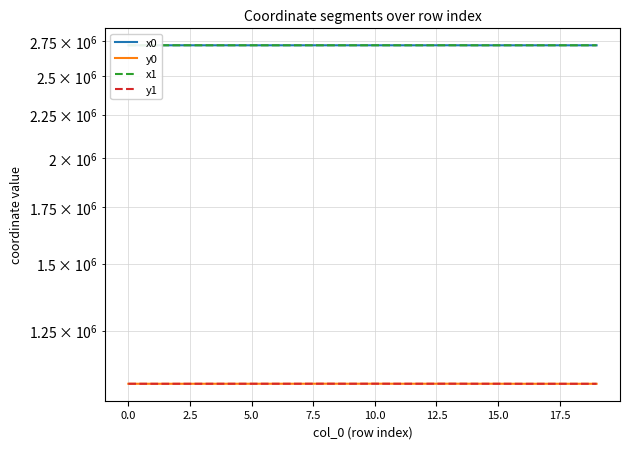

How many lines are shown in the chart?

4